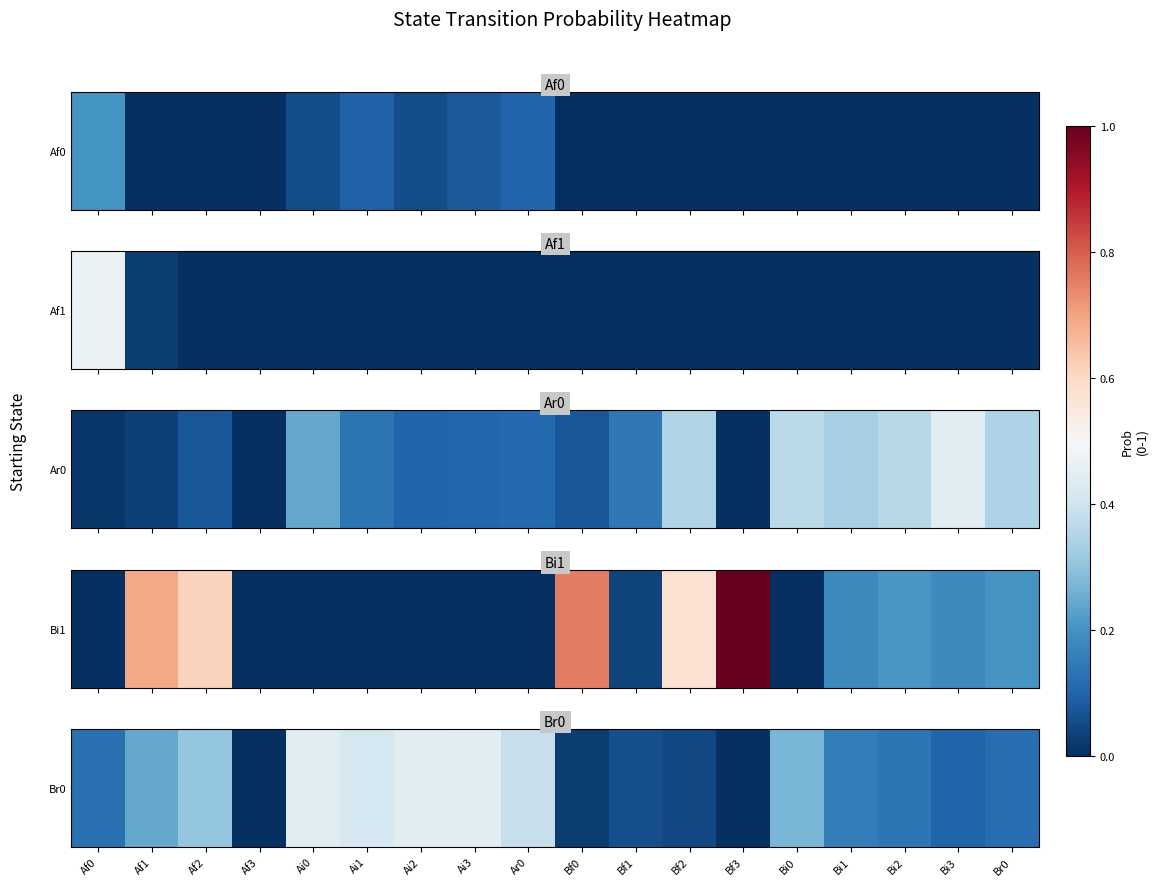

What value does the data have at Ai0?

0.4